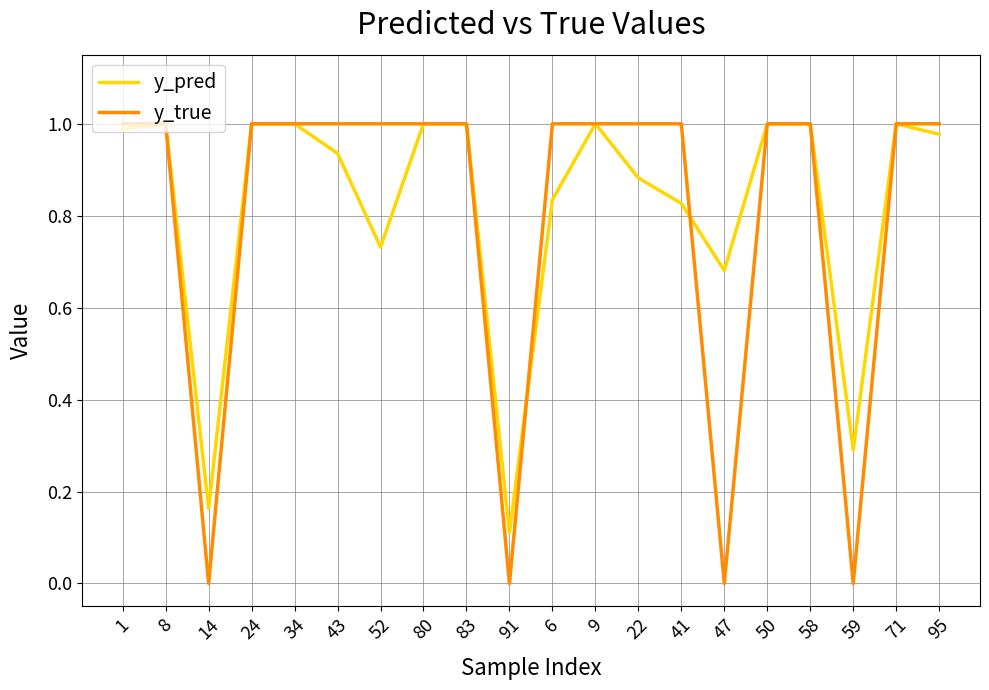

Rank the series at 22 from lowest to highest value.

y_pred, y_true